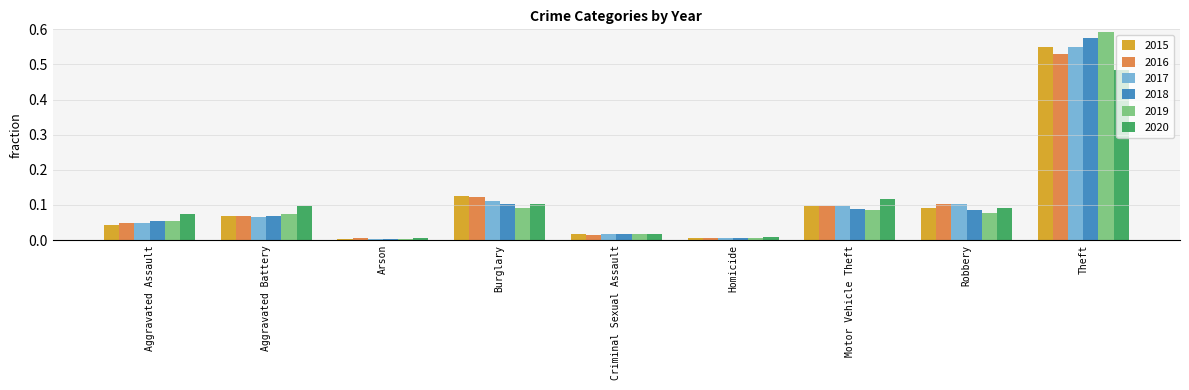

The value of 2015 at Robbery is 0.1. True or false?

True